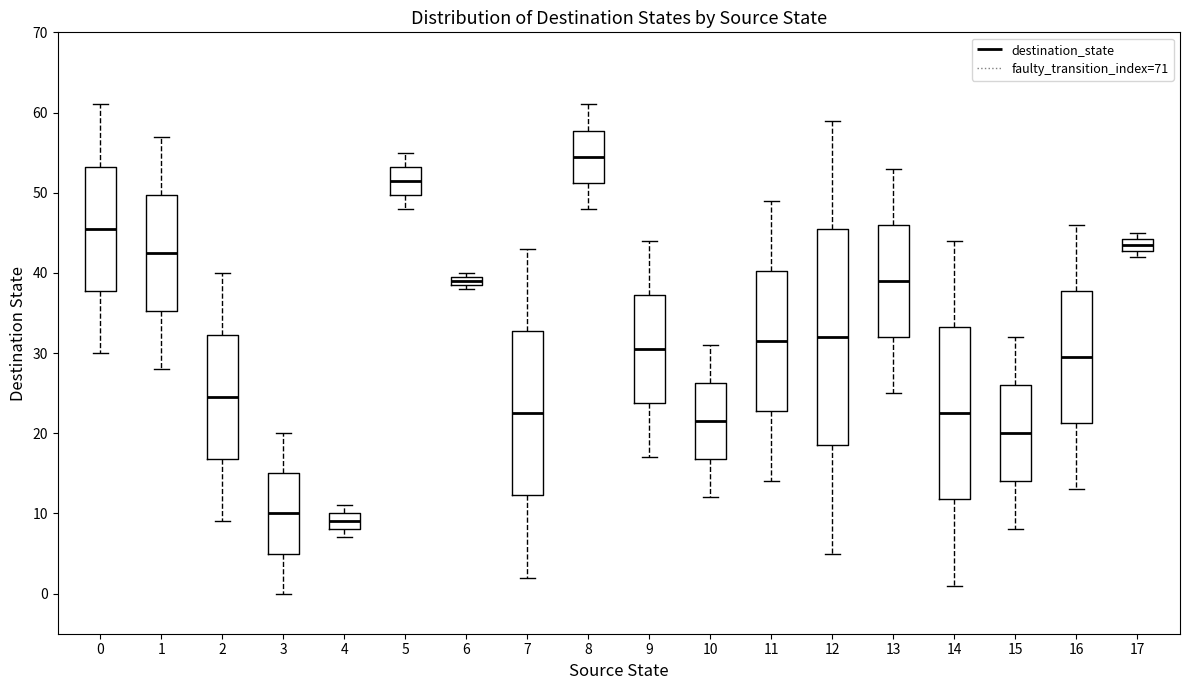

Which box has the highest median line?

8